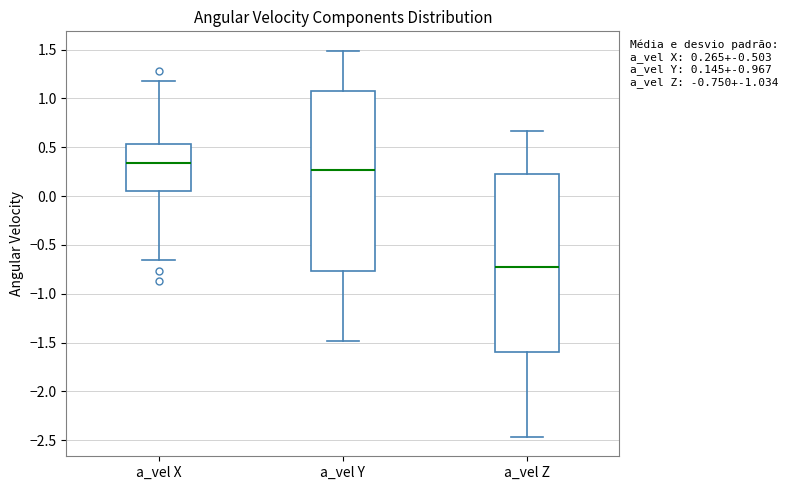

Which box has the highest median line?

a_vel X